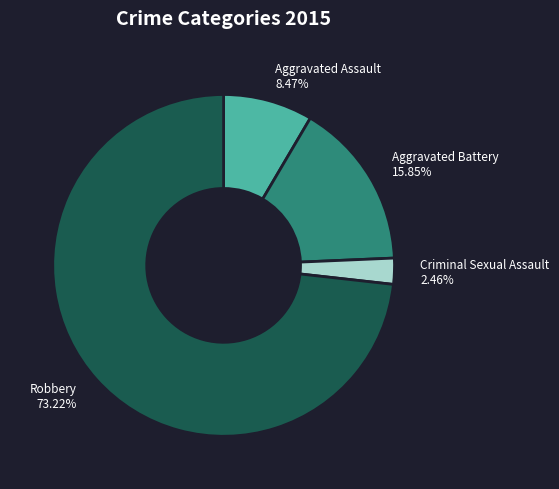

To the nearest percent, what portion does Aggravated Battery represent?

16%